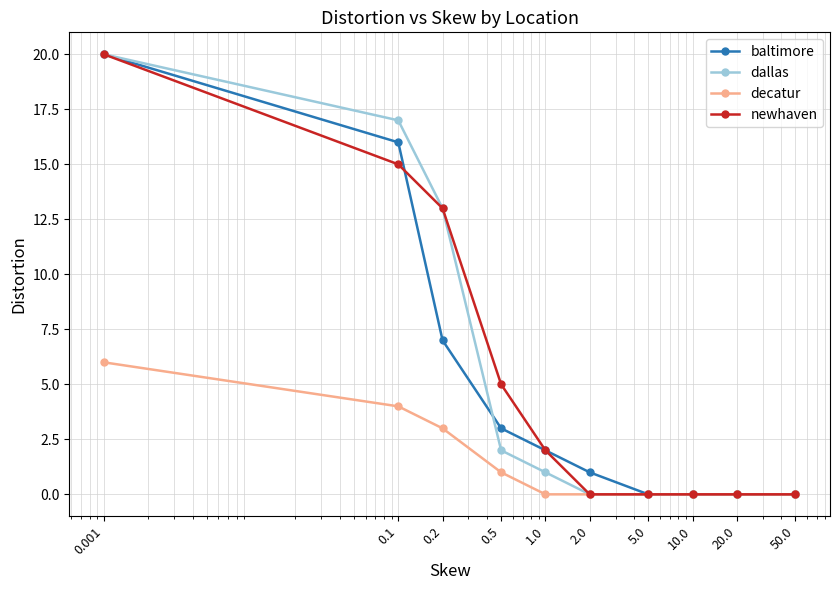

What is the highest value of the decatur series?

6